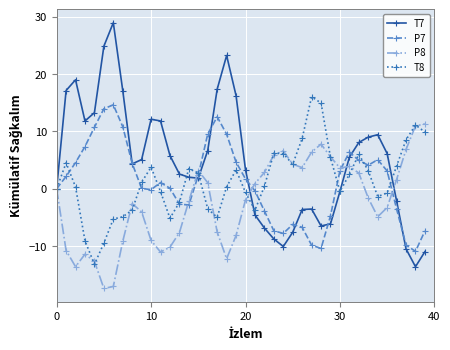

True or false: P8 has more than 0 interior local peaks.

True